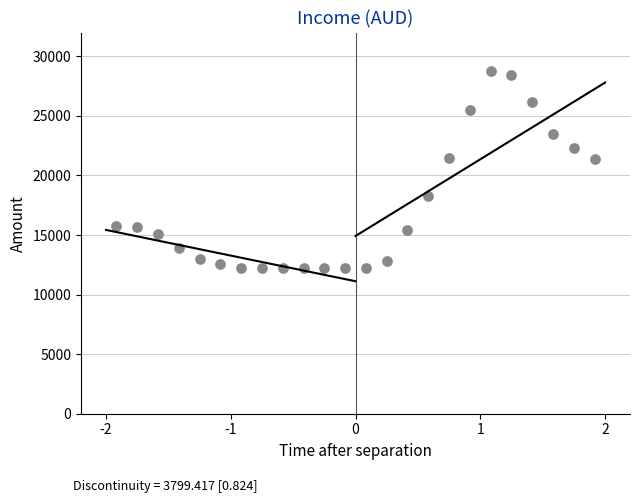

What is the range of Y values (max minus min)?

16600